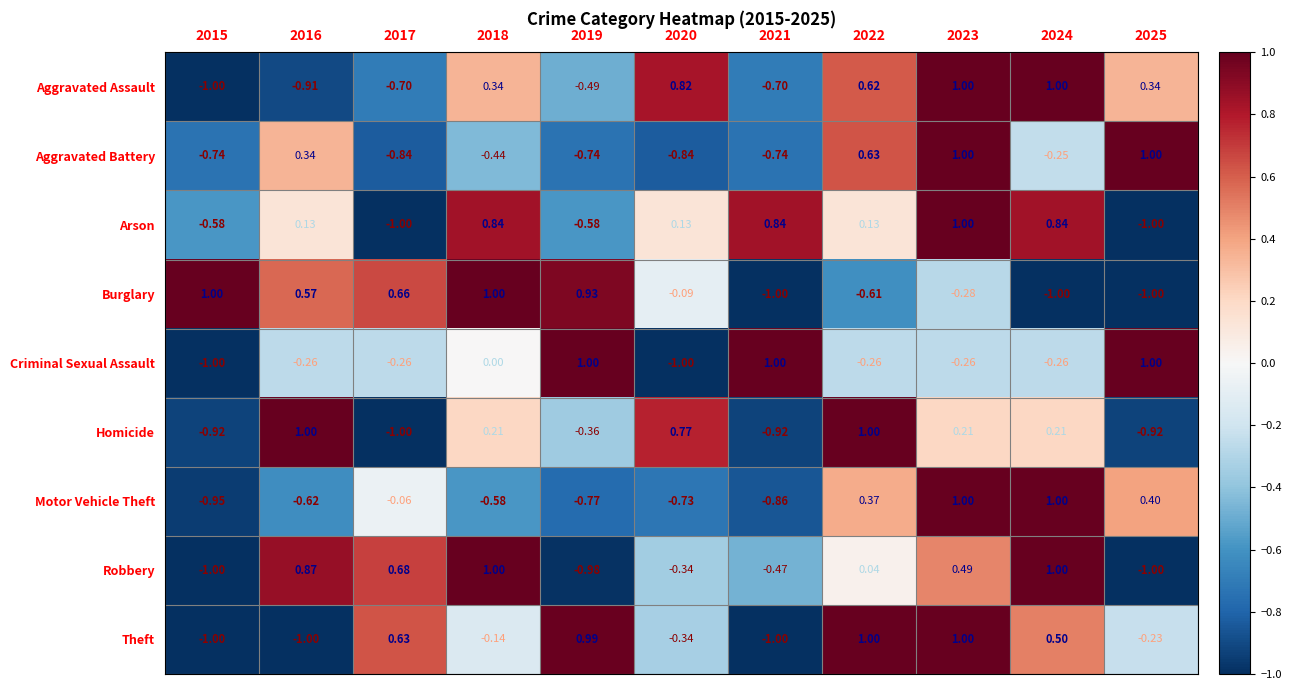

How many categories are shown in the chart?

11